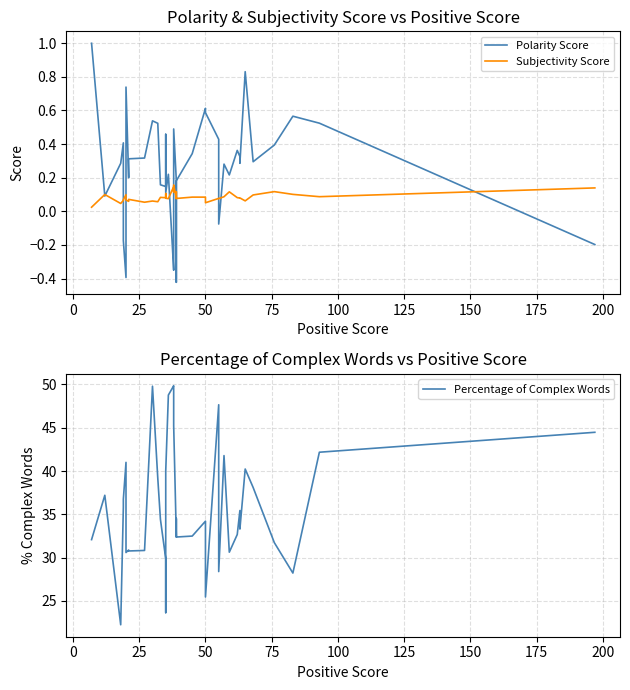

Reading left to right, what are all the values shown in this chart?

Polarity Score: 1.0	0.1	0.3	0.4	-0.2	-0.4	0.7	0.2	0.3	0.3	0.5	0.5	0.2	0.1	0.5	0.1	0.2	-0.4	-0.2	0.5	0.2	-0.4	0.2	0.3	0.6	0.6	0.4	-0.1	0.3	0.2	0.4	0.3	0.3	0.8	0.3	0.4	0.6	0.5	-0.2
Subjectivity Score: 0.0	0.1	0.0	0.1	0.1	0.1	0.1	0.1	0.1	0.1	0.1	0.1	0.1	0.1	0.1	0.1	0.1	0.1	0.1	0.2	0.1	0.1	0.1	0.1	0.1	0.1	0.1	0.1	0.1	0.1	0.1	0.1	0.1	0.1	0.1	0.1	0.1	0.1	0.1
Percentage of Complex Words: 32.1	37.2	22.2	35.8	36.8	41.0	30.6	30.9	30.8	30.8	49.8	39.2	34.4	29.9	23.6	40.0	48.8	49.8	49.6	45.2	32.4	34.5	32.4	32.5	34.2	25.4	47.6	28.4	41.8	30.6	32.7	35.4	33.3	40.2	38.1	31.7	28.2	42.2	44.5